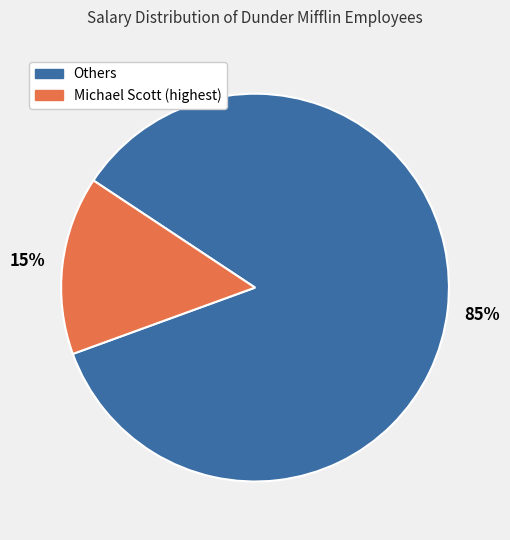

Count the number of slices in the pie.

2